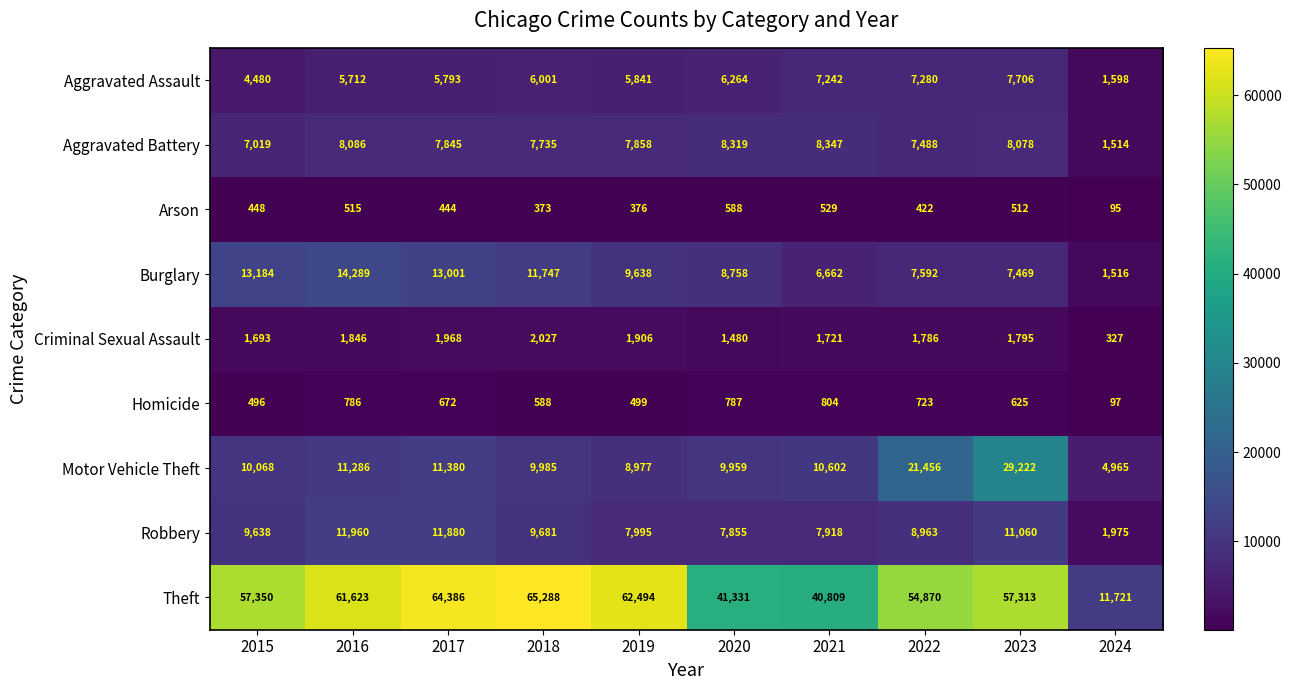

What is the difference between the maximum and second lowest values in the Aggravated Battery series?

1328